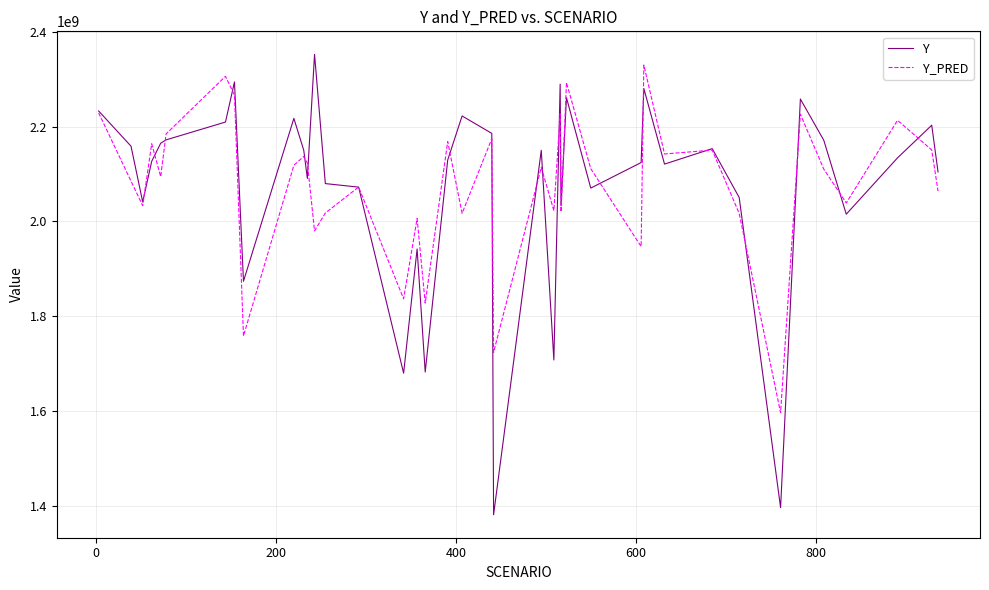

True or false: Y has more than 2 points higher than both neighbors.

True